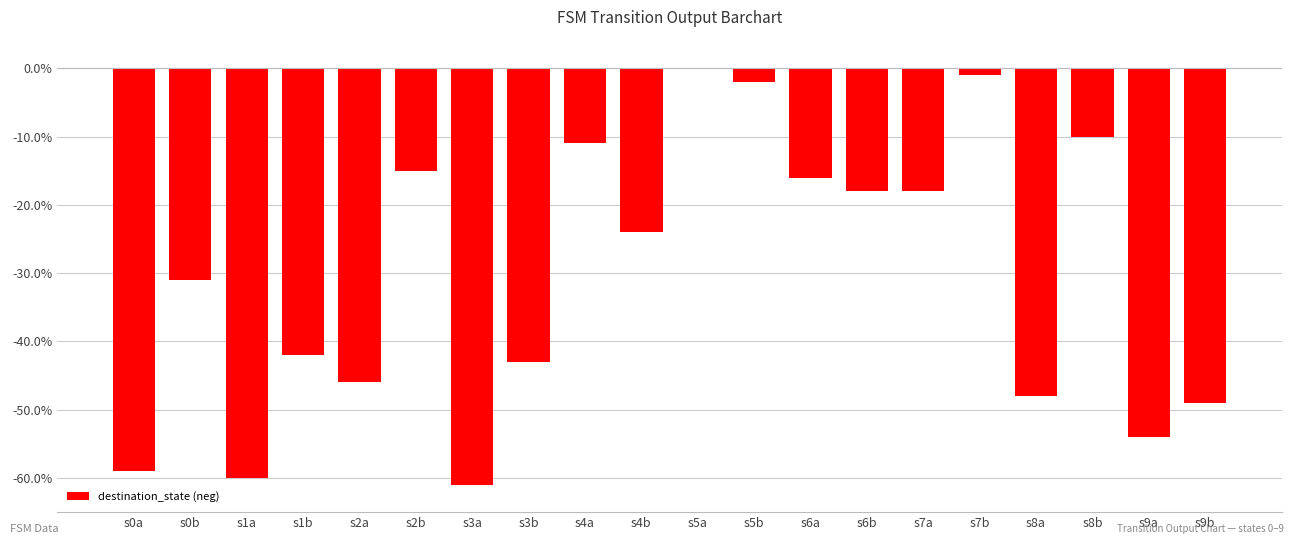

What is the change in value from s3a to s6a?

+0.4